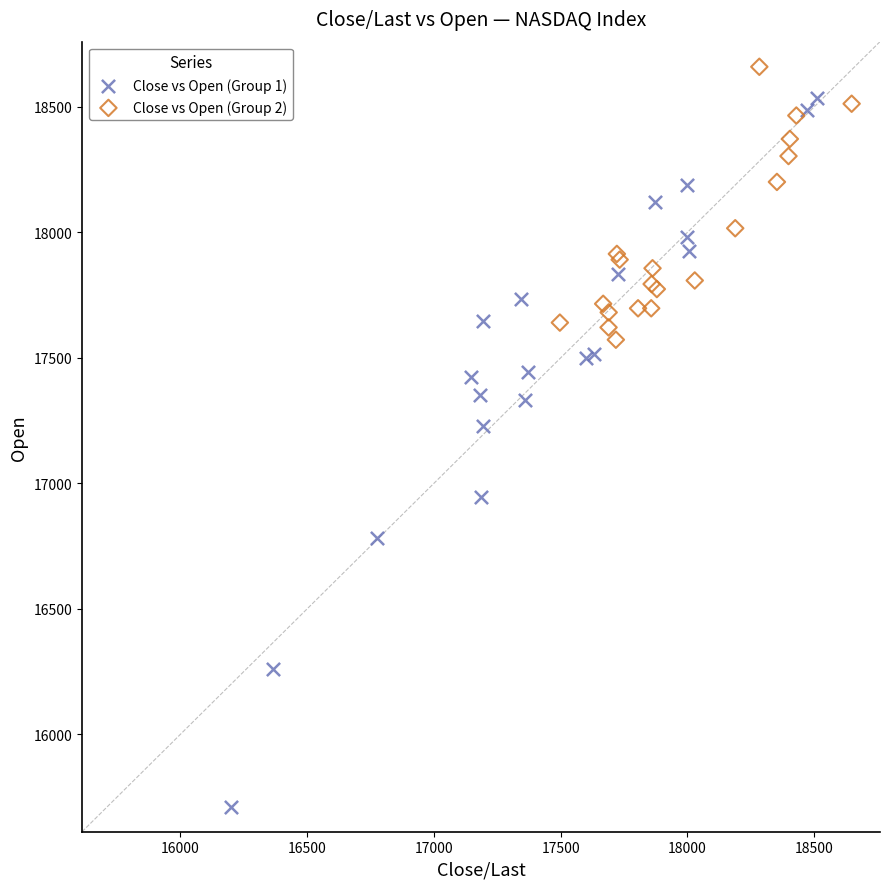

Which series has the widest spread of Y values?

Close vs Open (Group 1)